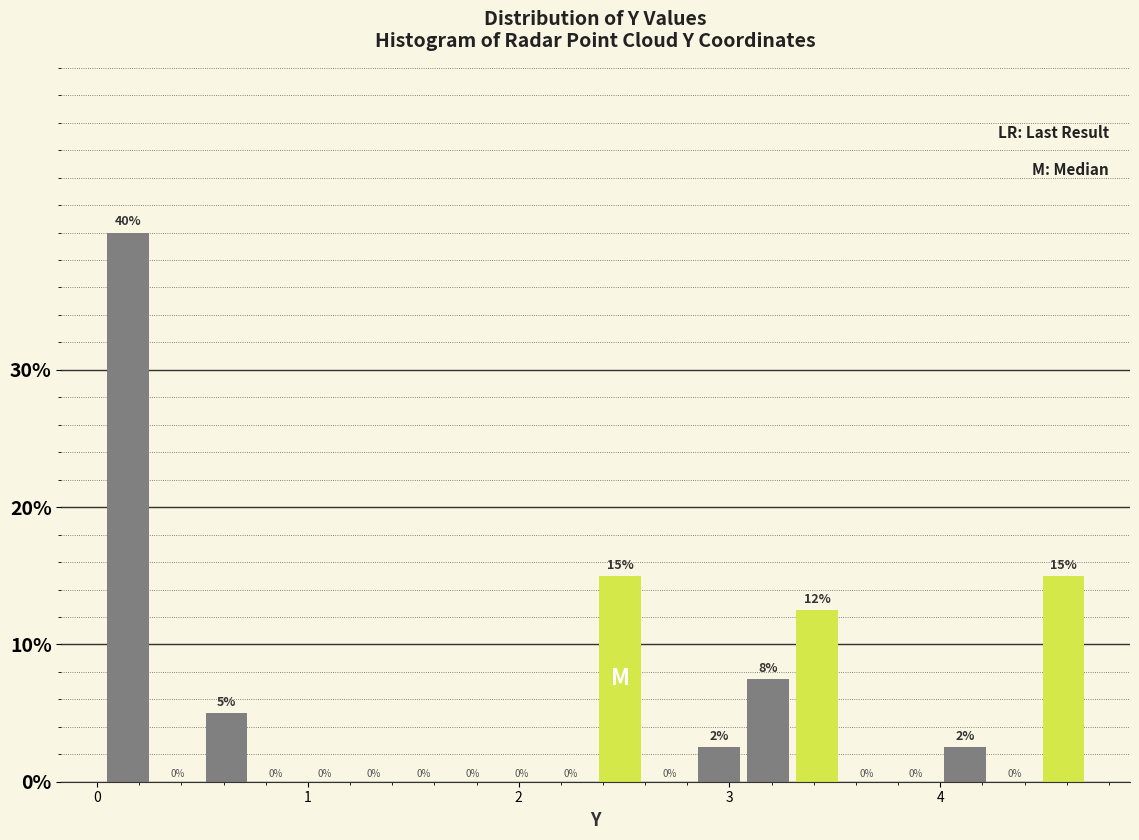

Around what value on the x-axis is the tallest bar? Give the approximate position of its centre, as read against the axis.

0.1